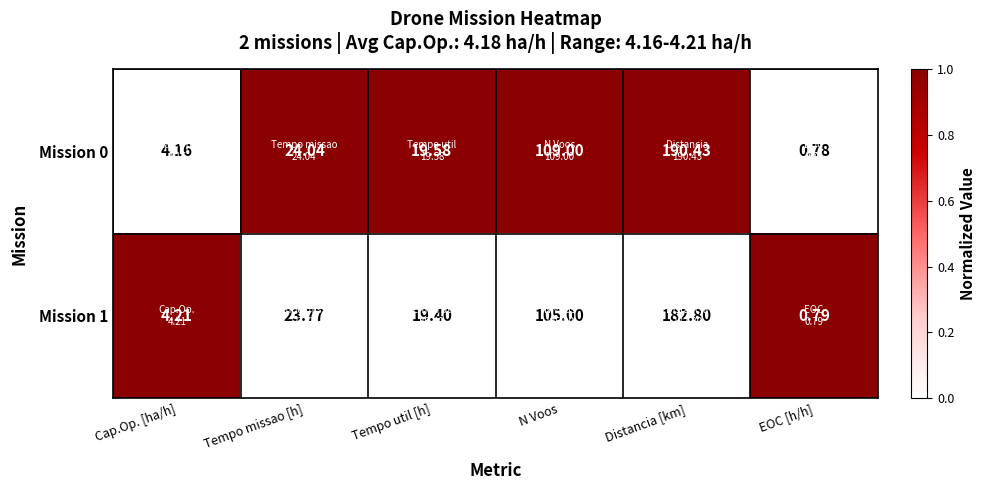

Rank the series at Tempo missao [h] from highest to lowest value.

Mission 0, Mission 1